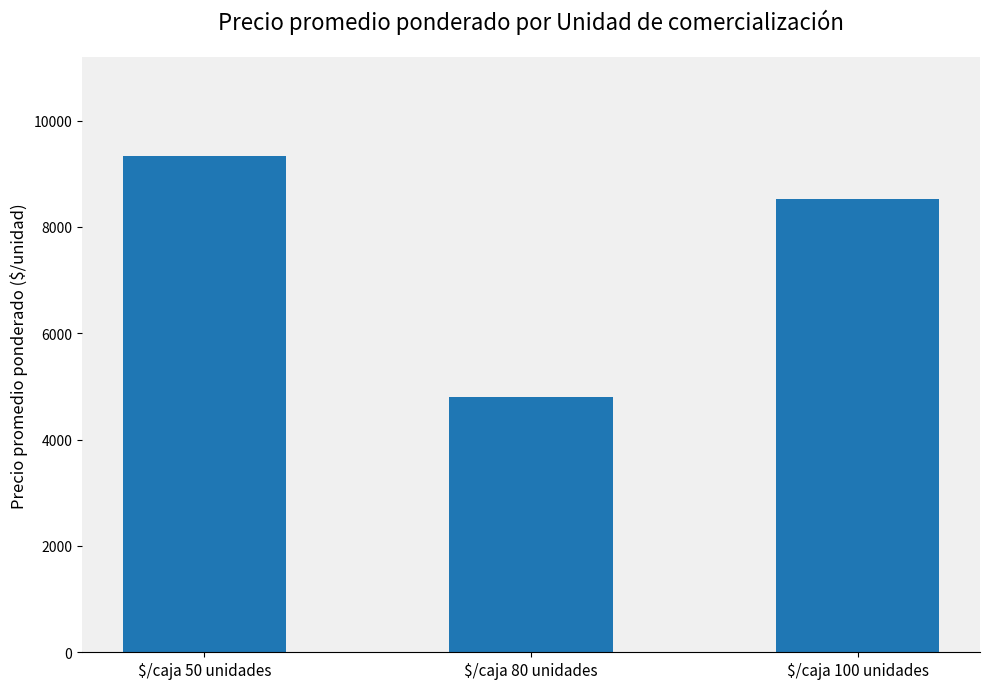

Where does the data first go above 8526?

$/caja 50 unidades